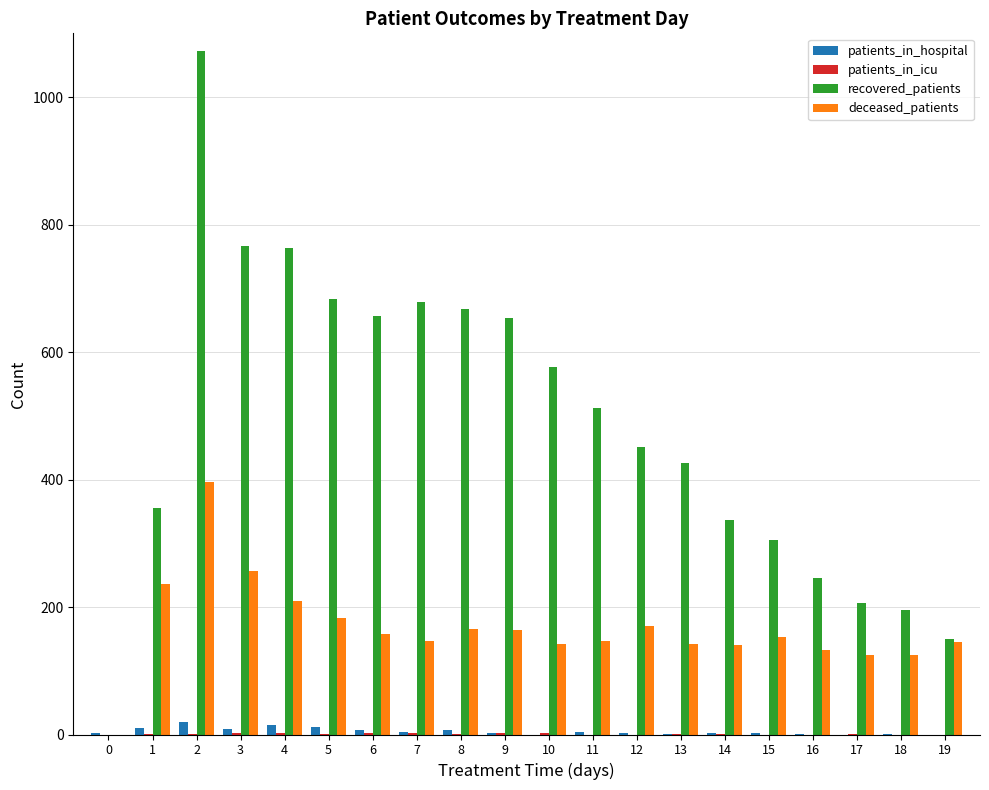

Between 9 and 16, which series saw the biggest shift?

recovered_patients